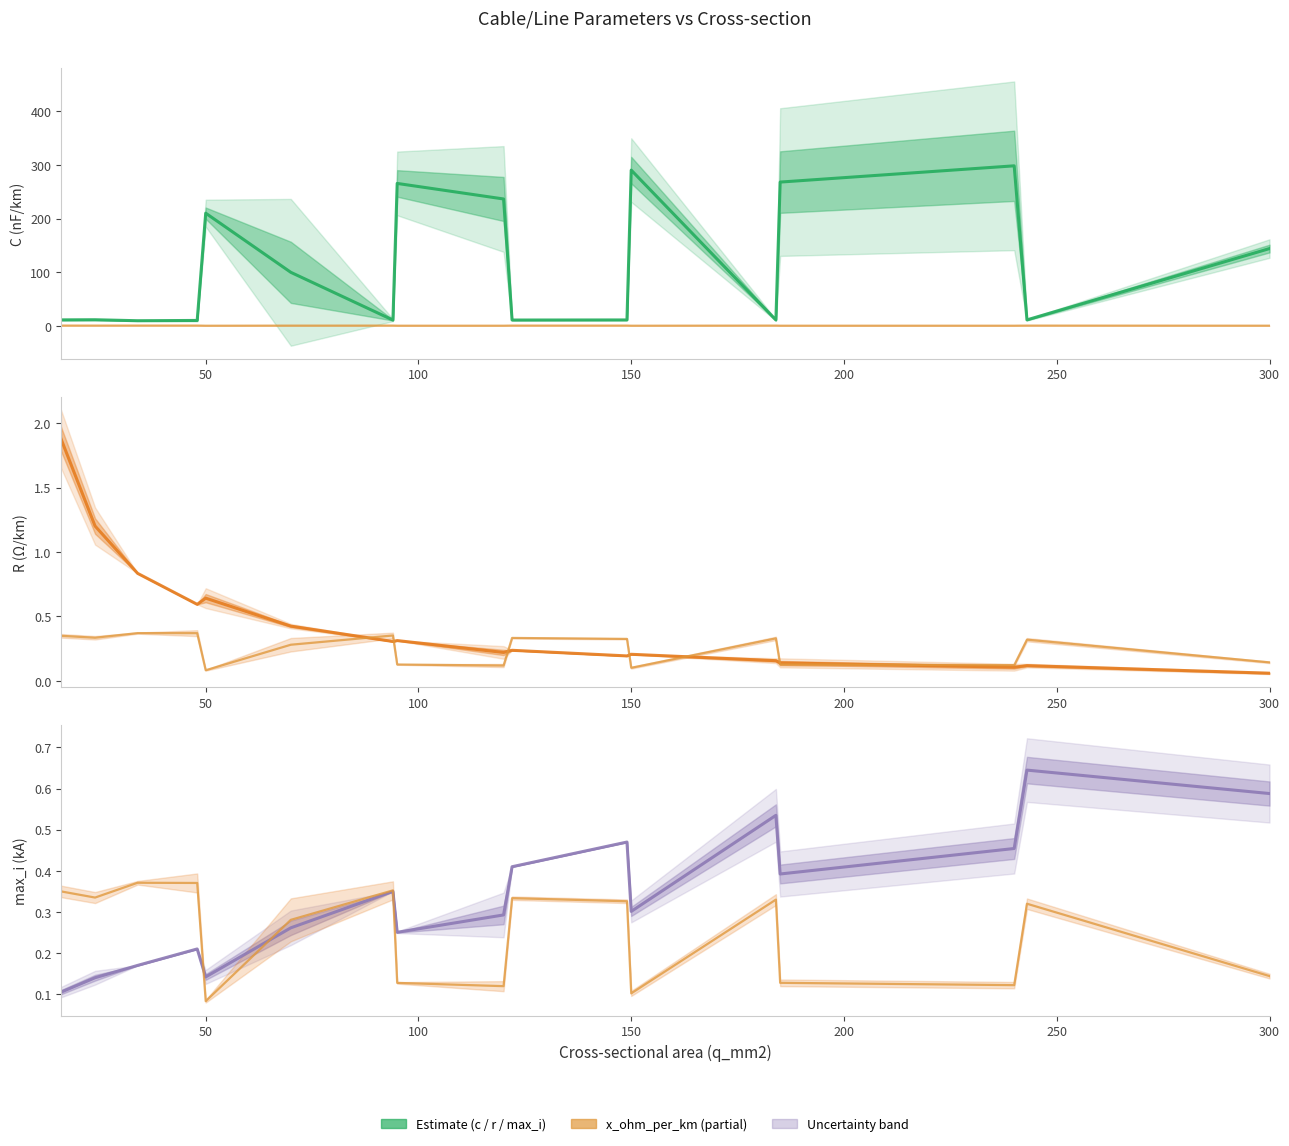

Count the max i ka values in the range 0 to 1.

17